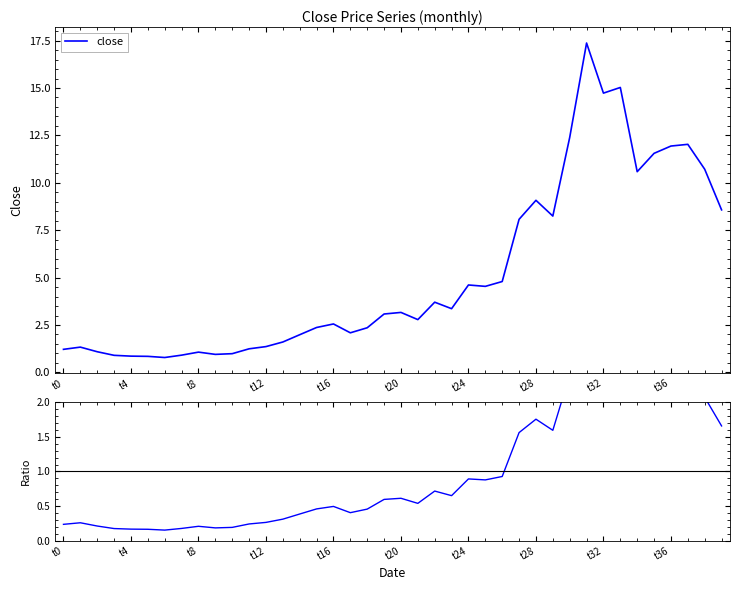

Reading right to left, list all the values displayed in this chart.

close: 8.6	10.7	12.0	11.9	11.6	10.6	15.0	14.7	17.4	12.4	8.2	9.1	8.1	4.8	4.5	4.6	3.4	3.7	2.8	3.2	3.1	2.4	2.1	2.6	2.4	2.0	1.6	1.4	1.2	1.0	1.0	1.1	0.9	0.8	0.8	0.9	0.9	1.1	1.3	1.2
close/mean: 1.7	2.1	2.3	2.3	2.2	2.0	2.9	2.8	3.4	2.4	1.6	1.8	1.6	0.9	0.9	0.9	0.6	0.7	0.5	0.6	0.6	0.5	0.4	0.5	0.5	0.4	0.3	0.3	0.2	0.2	0.2	0.2	0.2	0.2	0.2	0.2	0.2	0.2	0.3	0.2